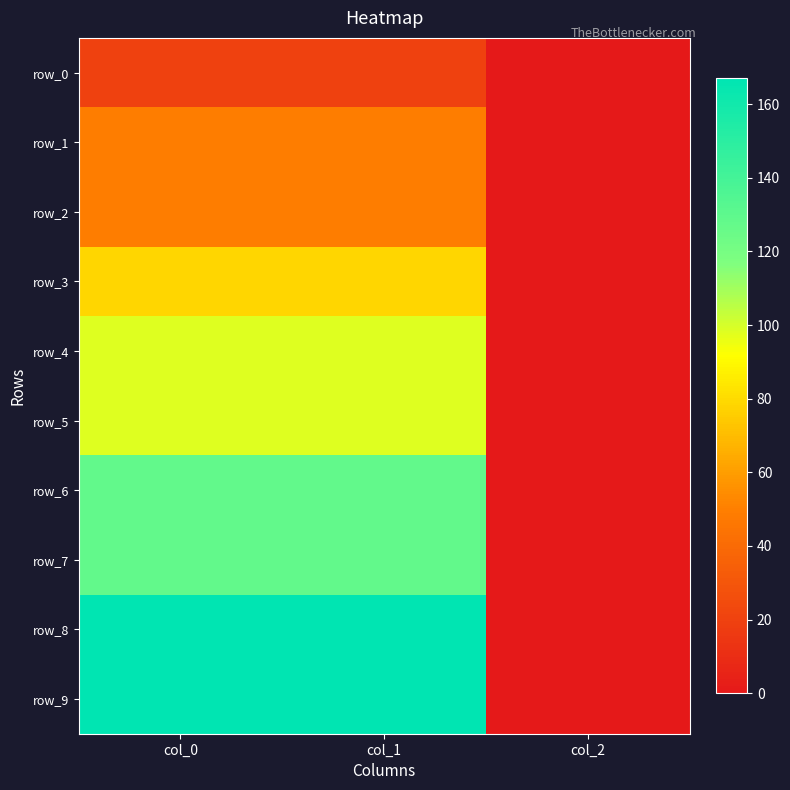

True or false: row_7 has a value of 128.0 at col_1.

True